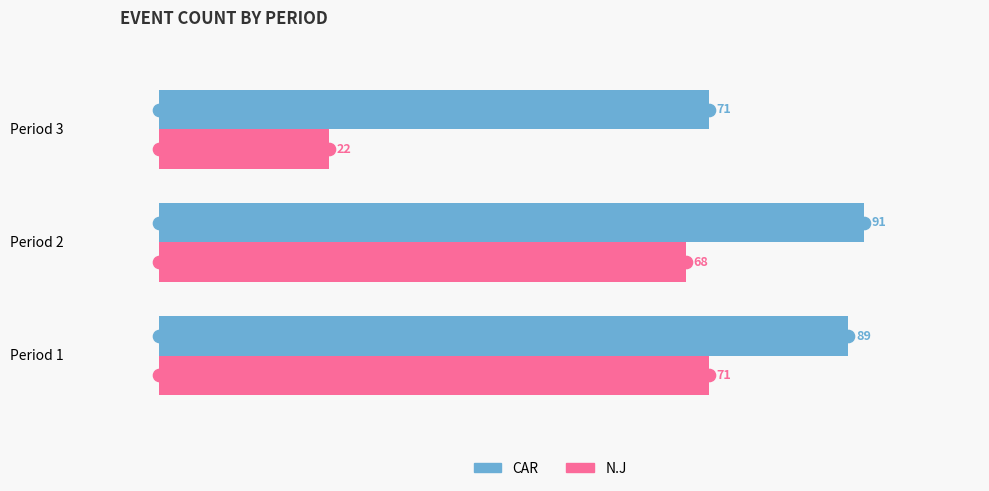

What are all the series names shown in the legend?

CAR, N.J